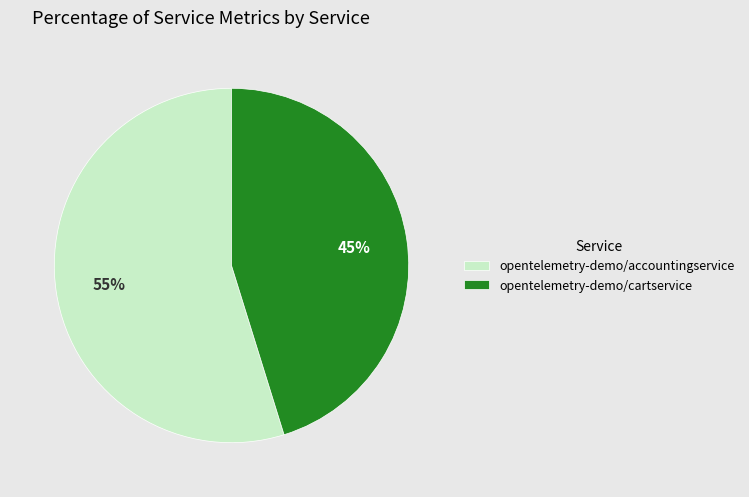

To the nearest percent, what portion does opentelemetry-demo/accountingservice represent?

55%